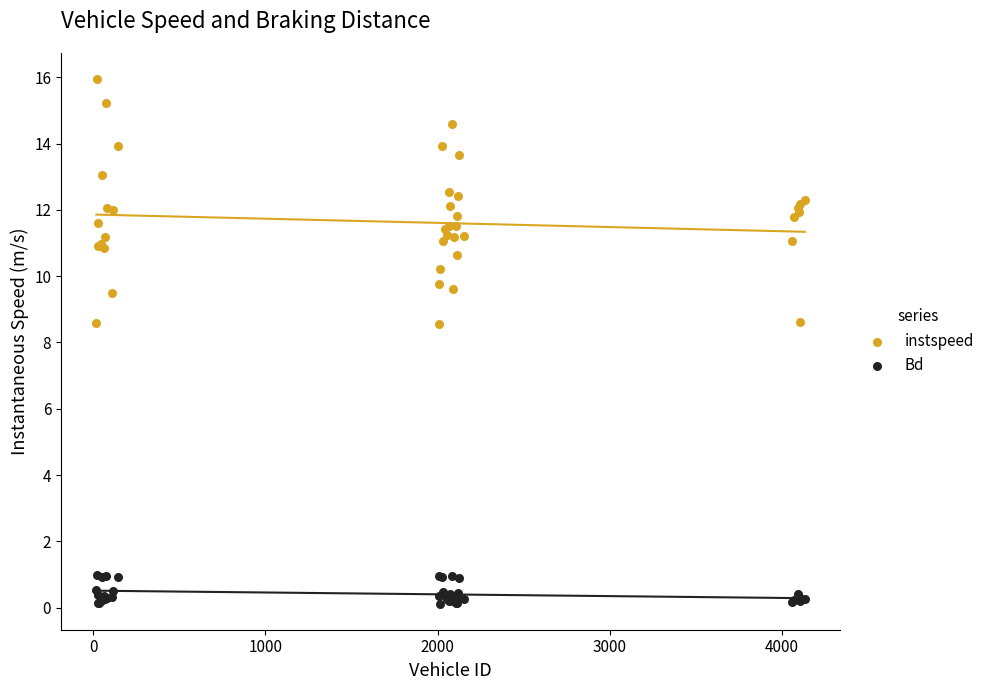

Which series has the largest Y range (max minus min)?

instspeed